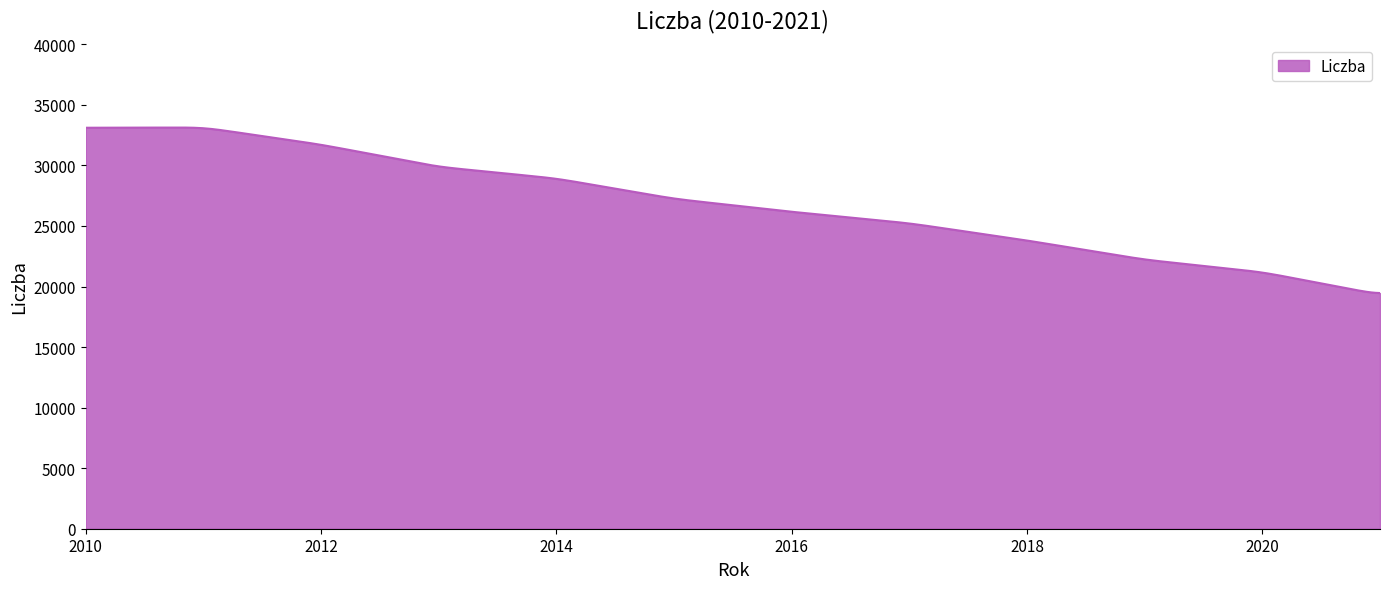

What is the minimum value shown in the chart?

19462.3